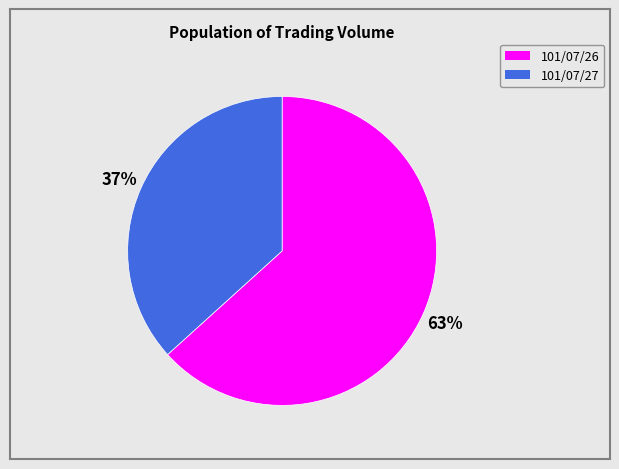

What is the ratio of the value at 101/07/27 to the value at 101/07/26?

0.6